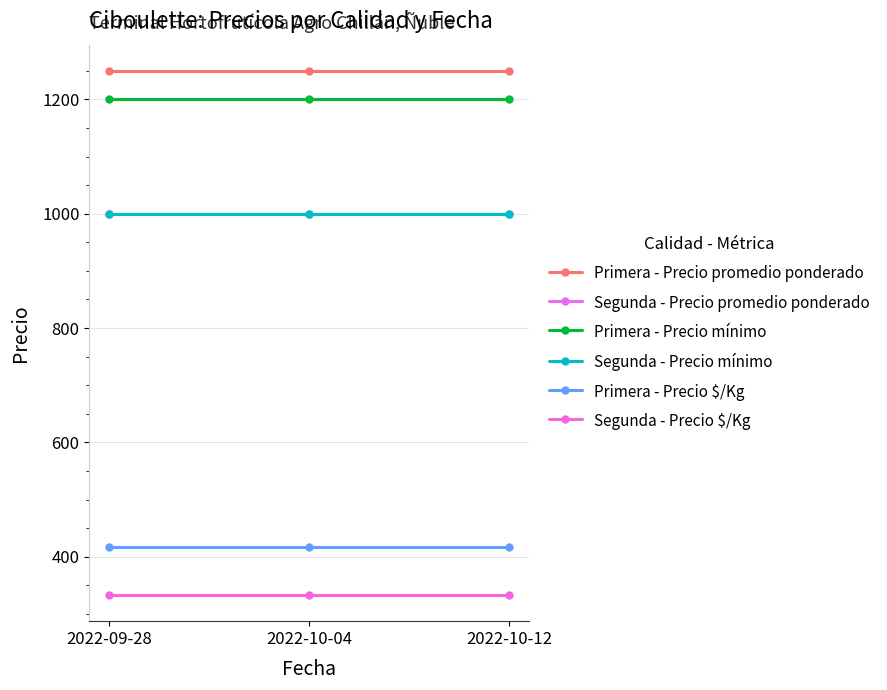

Between 2022-10-04 and 2022-10-12, which is larger?

2022-10-04